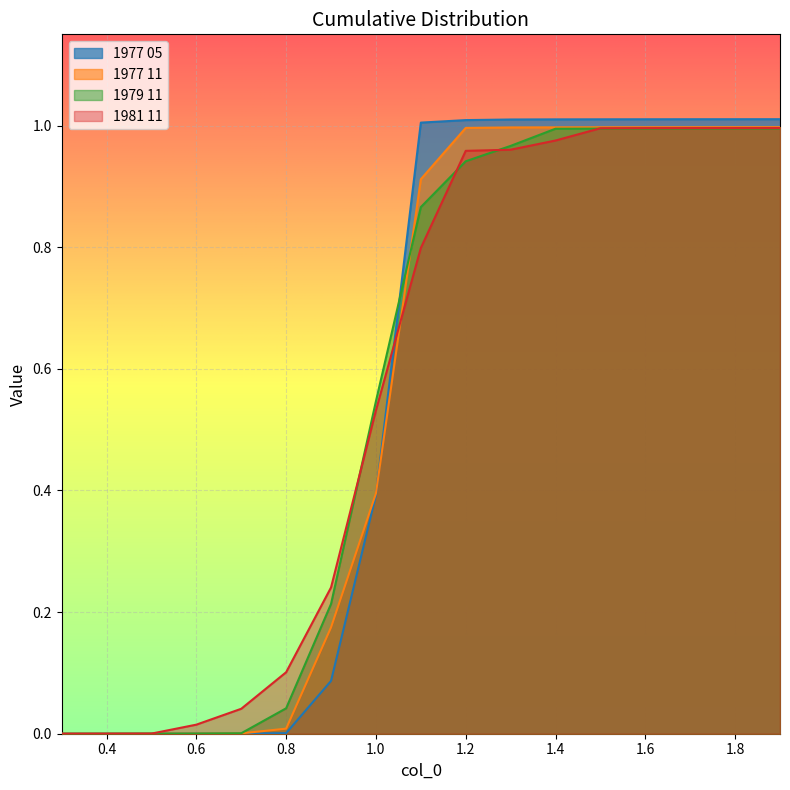

Reading left to right, list all the values displayed in this chart.

1977 05: 0.0	0.0	0.0	0.0	0.0	0.0	0.1	0.4	1.0	1.0	1.0	1.0	1.0	1.0	1.0	1.0	1.0
1977 11: 0.0	0.0	0.0	0.0	0.0	0.0	0.2	0.4	0.9	1.0	1.0	1.0	1.0	1.0	1.0	1.0	1.0
1979 11: 0.0	0.0	0.0	0.0	0.0	0.0	0.2	0.5	0.9	0.9	1.0	1.0	1.0	1.0	1.0	1.0	1.0
1981 11: 0.0	0.0	0.0	0.0	0.0	0.1	0.2	0.5	0.8	1.0	1.0	1.0	1.0	1.0	1.0	1.0	1.0